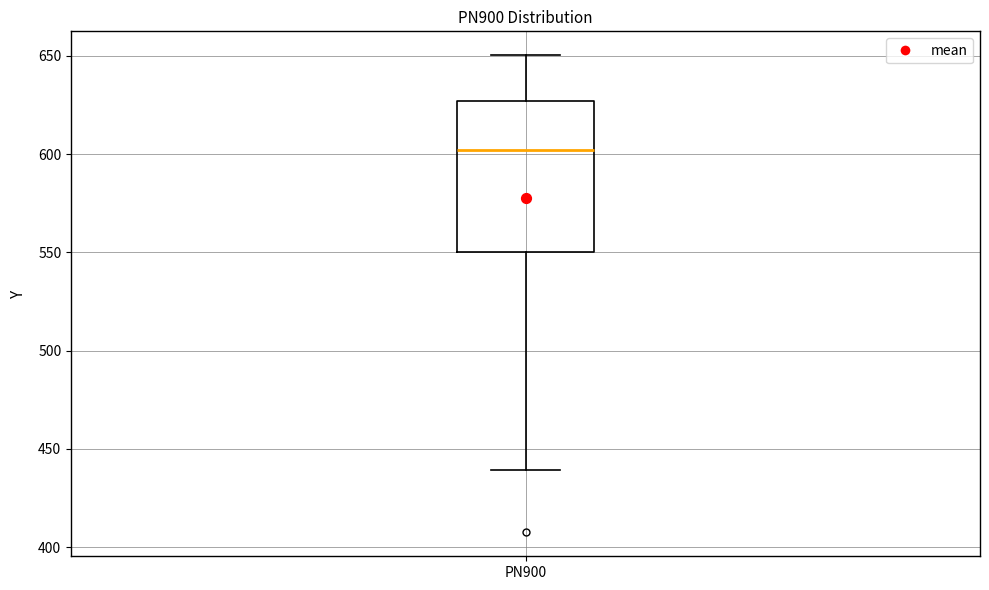

Transcribe this box plot: give where the median line is, the range the box spans, and where the two whiskers end, as read against the y-axis. The values are not printed on the chart, so give them approximately, as read against the axis.

median 600, box 550 to 625, whiskers 440 to 650